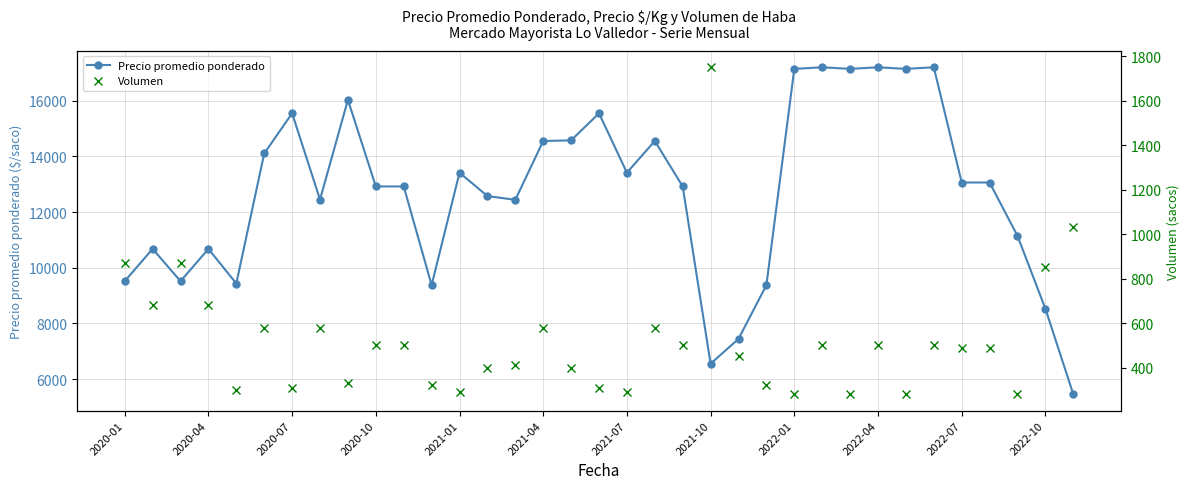

The value of Precio promedio ponderado at 2020-01 is 9517. True or false?

True